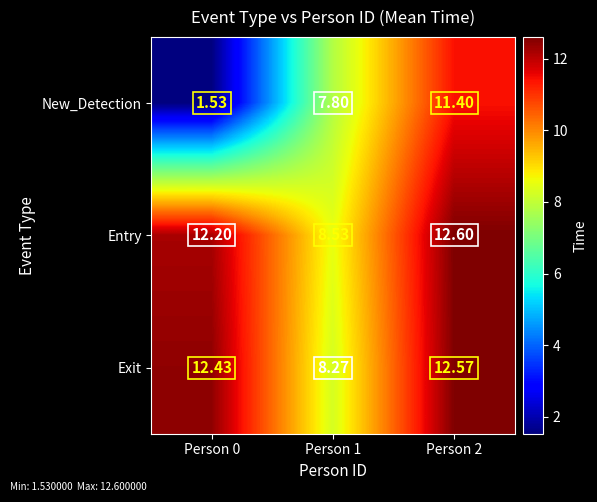

Rank the series at Person 1 from highest to lowest value.

Entry, Exit, New_Detection